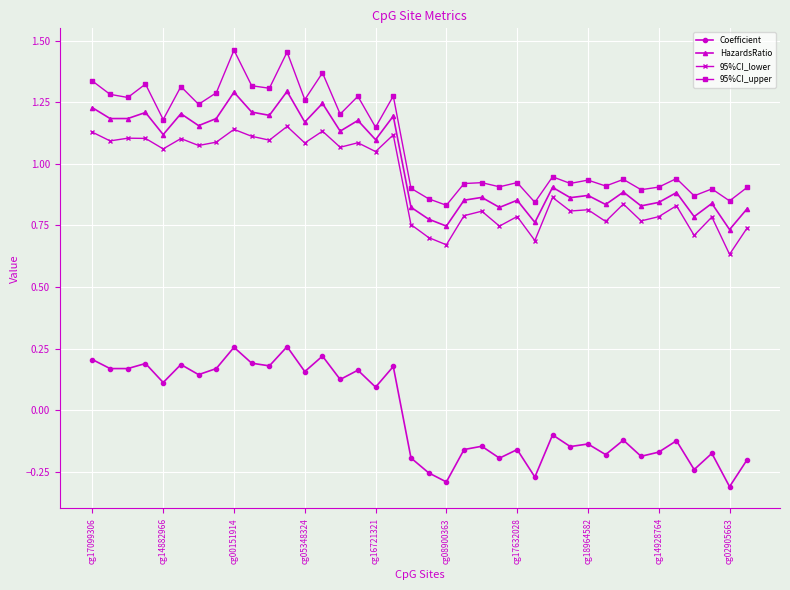

Count the Coefficient values in the range 0 to 1.

18